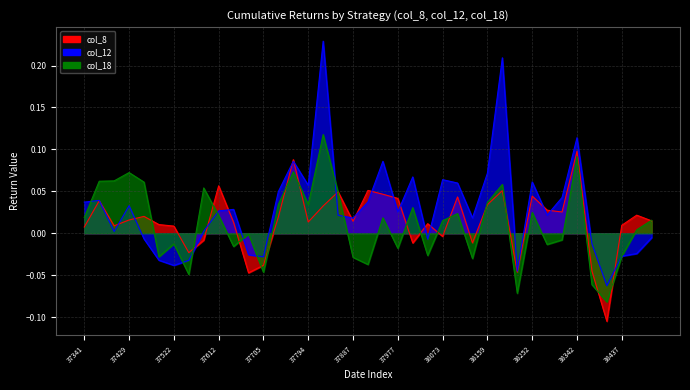

Is it true that col_18 equals 0.0 at 37732?

False